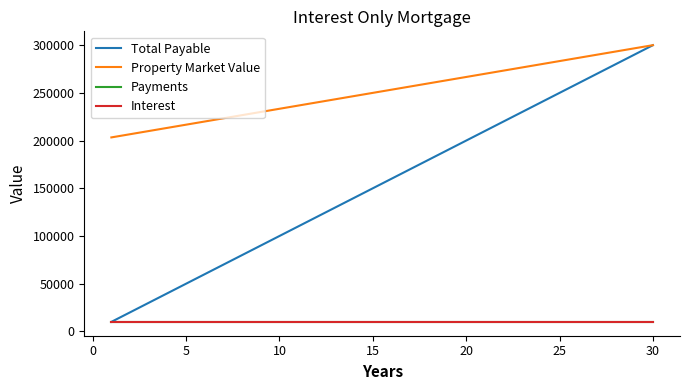

What is the value of the Payments point at the 29th from the left?

10000.0